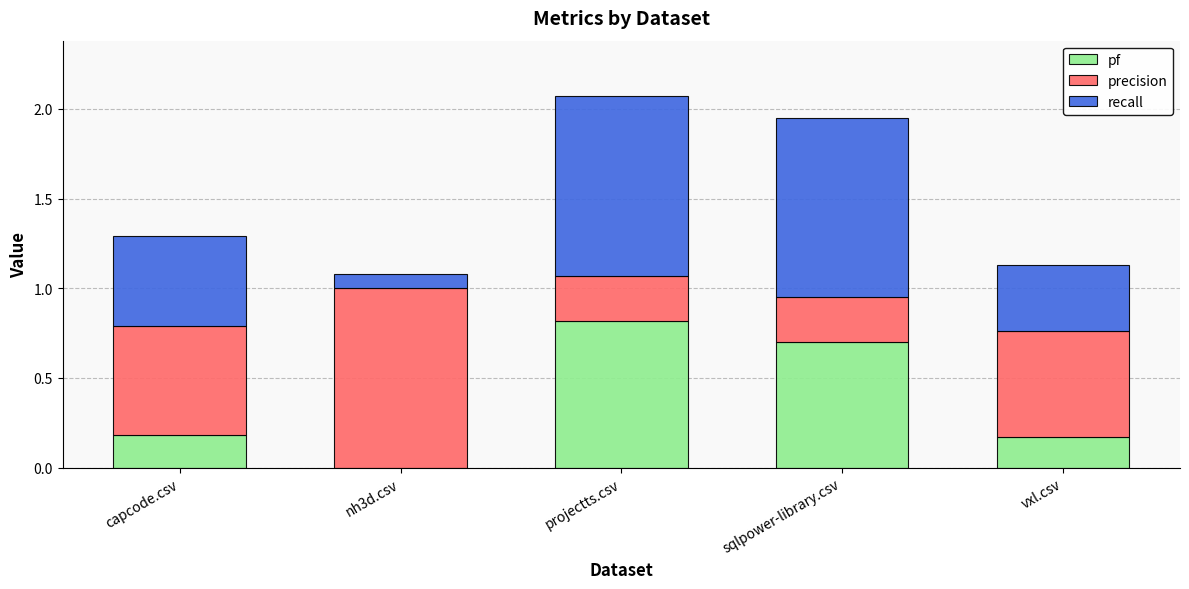

The value of pf at projectts.csv is 0.8. True or false?

True